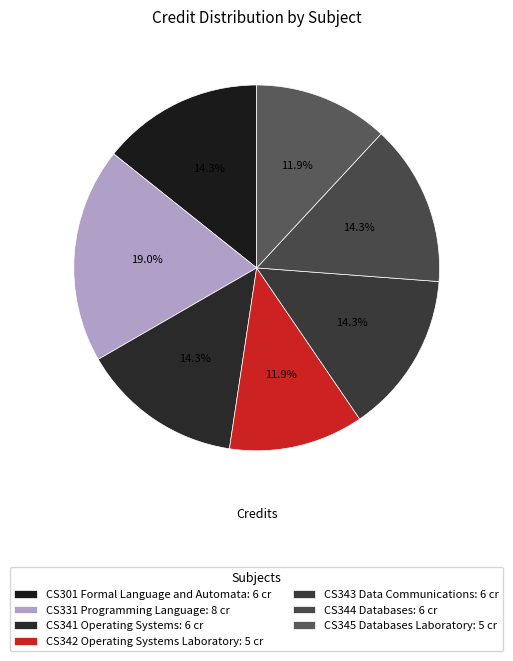

Which has a higher value, CS344 Databases or CS331 Programming Language?

CS331 Programming Language